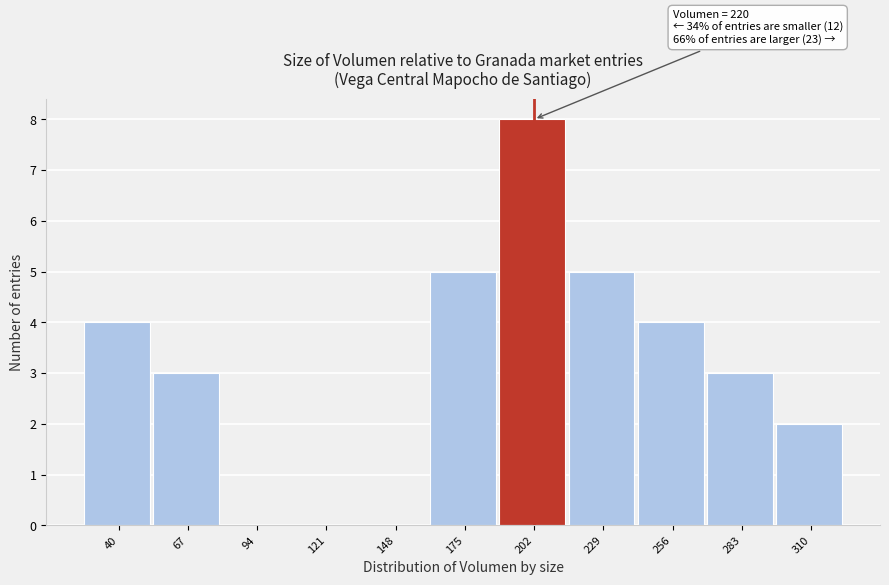

Reading left to right, extract all data points from this chart.

40=4	67=3	94=0	121=0	148=0	175=5	202=8	229=5	256=4	283=3	310=2